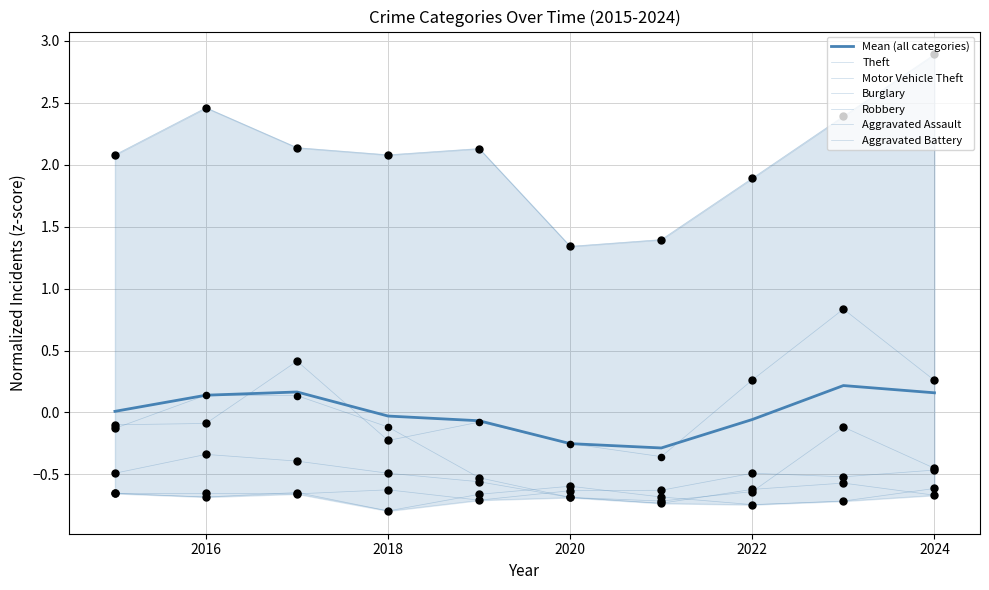

At which category is the sum across all series the highest?

2023